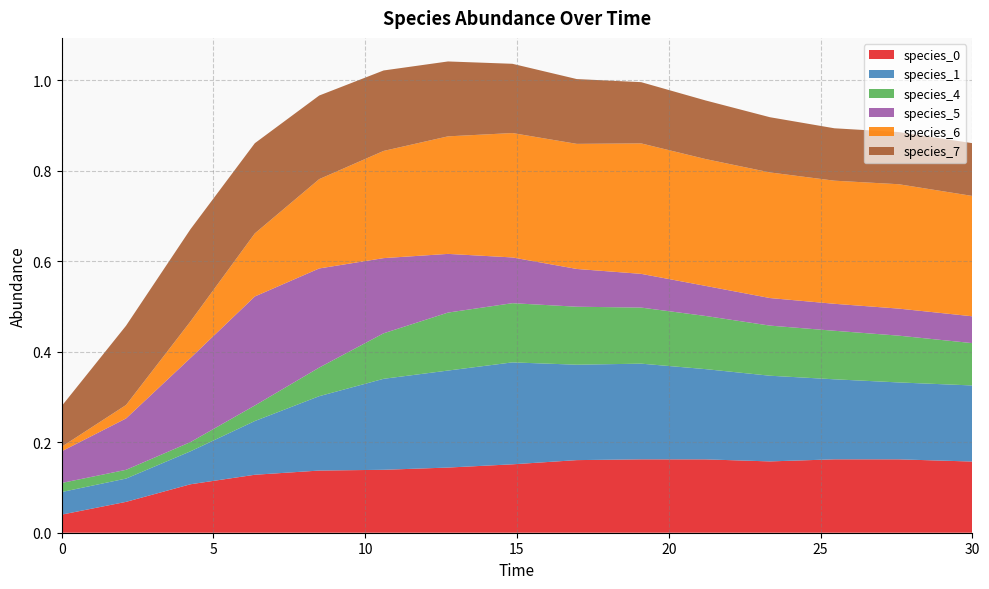

Reading right to left, what are all the values shown in this chart?

species_0: 0.2	0.2	0.2	0.2	0.2	0.2	0.2	0.2	0.1	0.1	0.1	0.1	0.1	0.1	0.0
species_1: 0.2	0.2	0.2	0.2	0.2	0.2	0.2	0.2	0.2	0.2	0.2	0.1	0.1	0.1	0.1
species_4: 0.1	0.1	0.1	0.1	0.1	0.1	0.1	0.1	0.1	0.1	0.1	0.0	0.0	0.0	0.0
species_5: 0.1	0.1	0.1	0.1	0.1	0.1	0.1	0.1	0.1	0.2	0.2	0.2	0.2	0.1	0.1
species_6: 0.3	0.3	0.3	0.3	0.3	0.3	0.3	0.3	0.3	0.2	0.2	0.1	0.1	0.0	0.0
species_7: 0.1	0.1	0.1	0.1	0.1	0.1	0.1	0.2	0.2	0.2	0.2	0.2	0.2	0.2	0.1